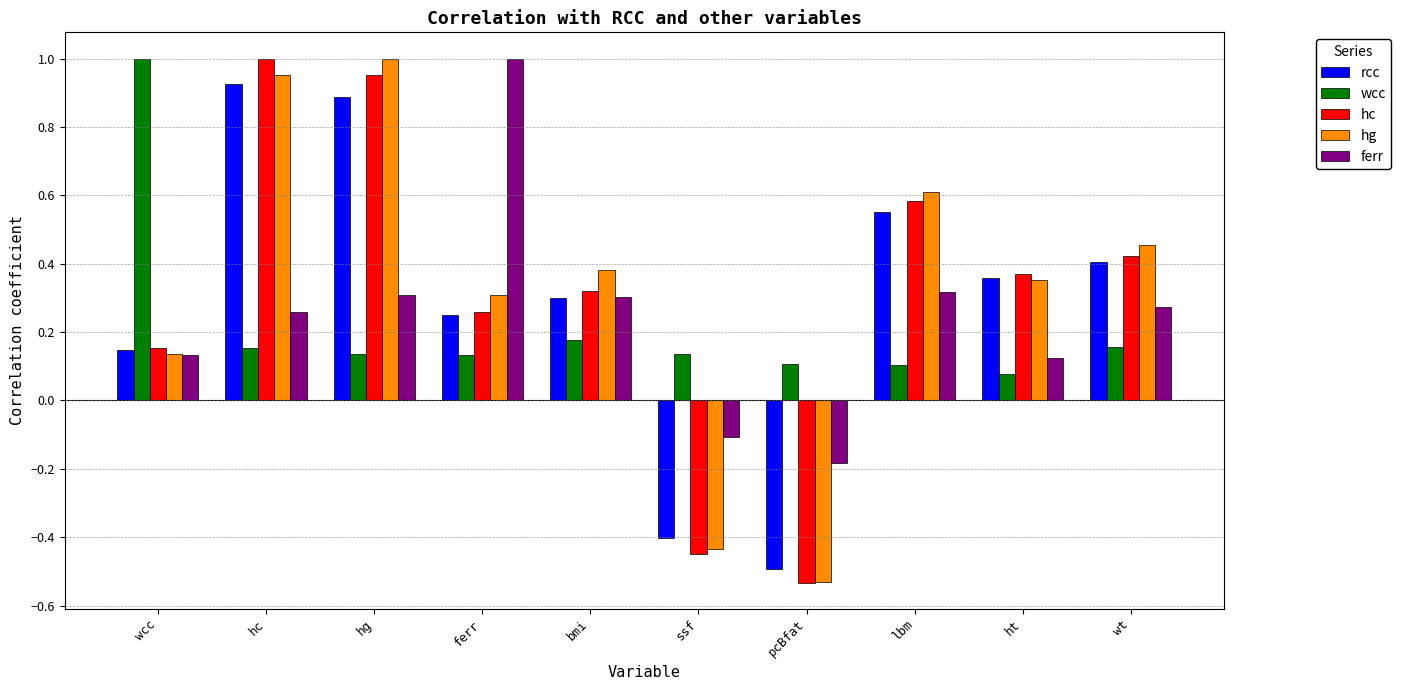

At how many categories does at least one series exceed 0?

10